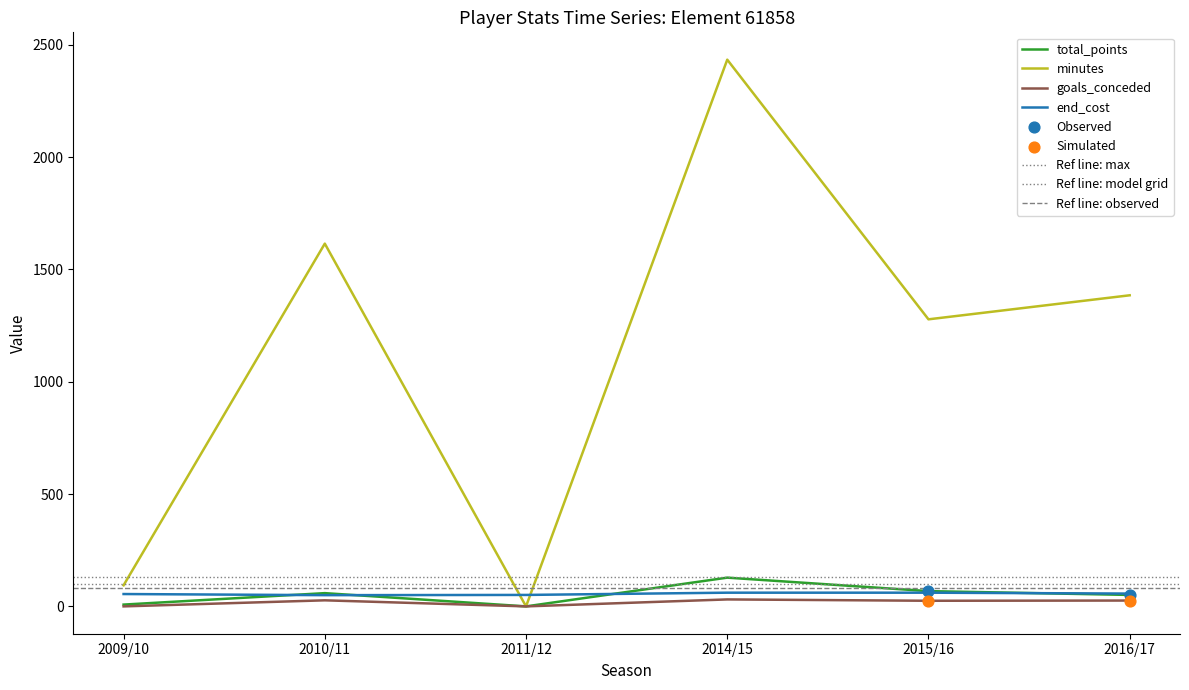

Which series has the largest Y range (max minus min)?

minutes